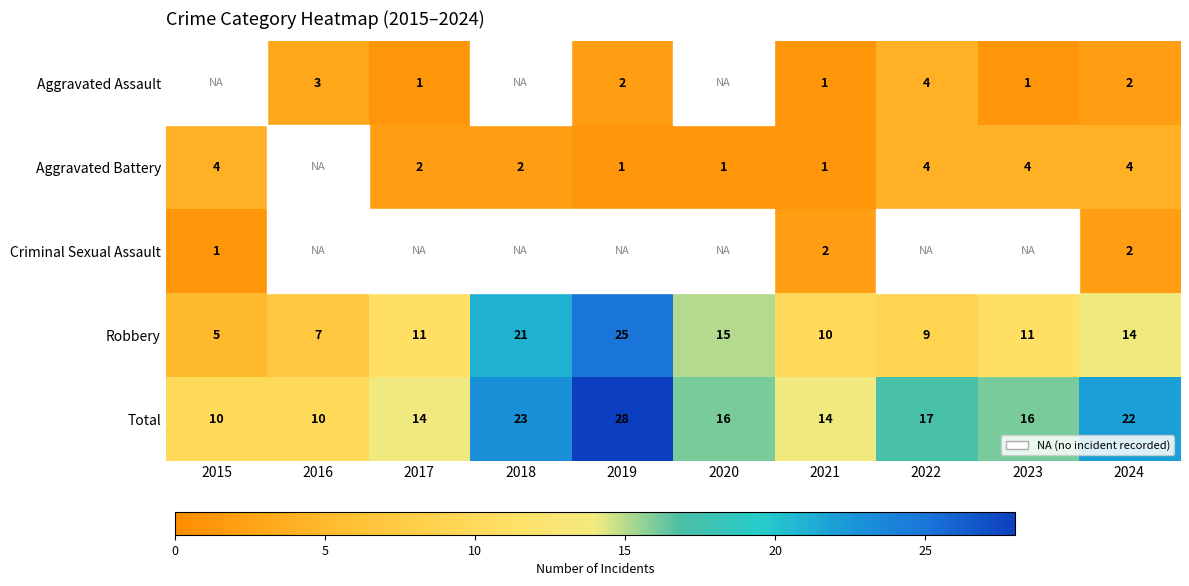

How many data points in Robbery are less than 11?

4